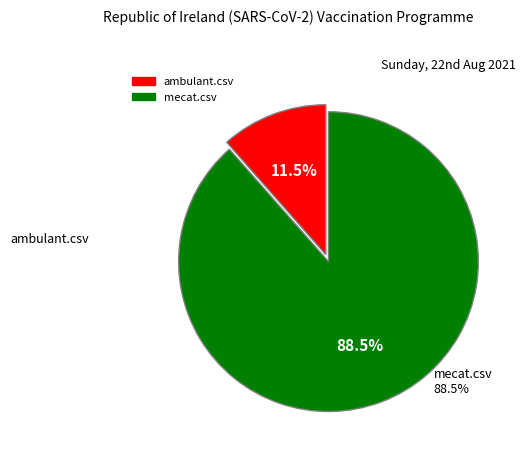

Is the sum of mecat.csv and ambulant.csv greater than half?

Yes